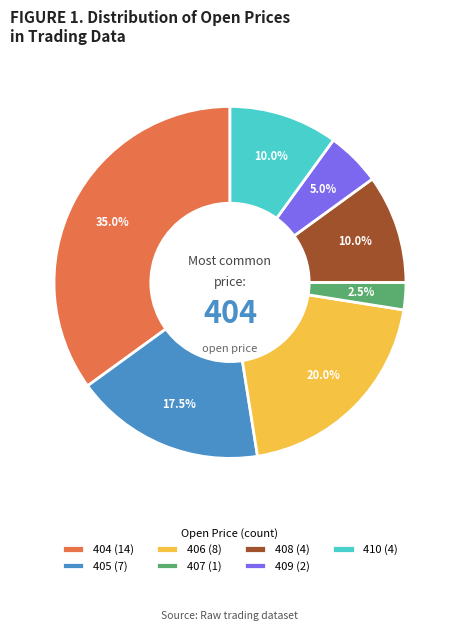

Count the number of slices in the pie.

7